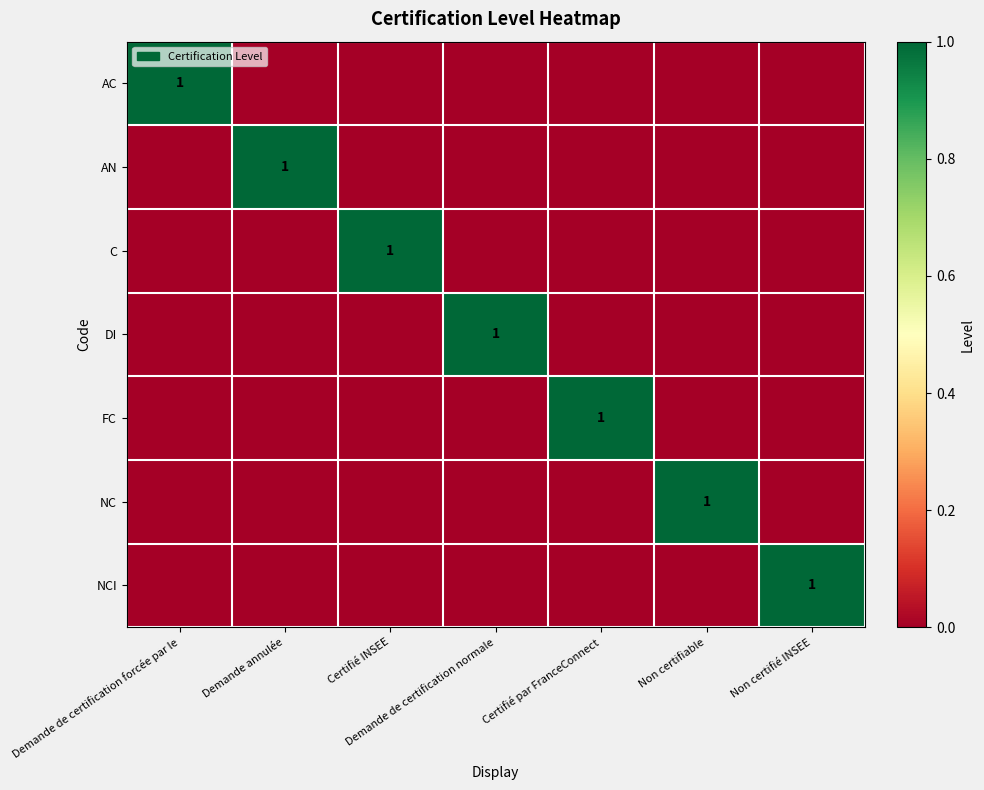

What is the sum of all NCI values?

1